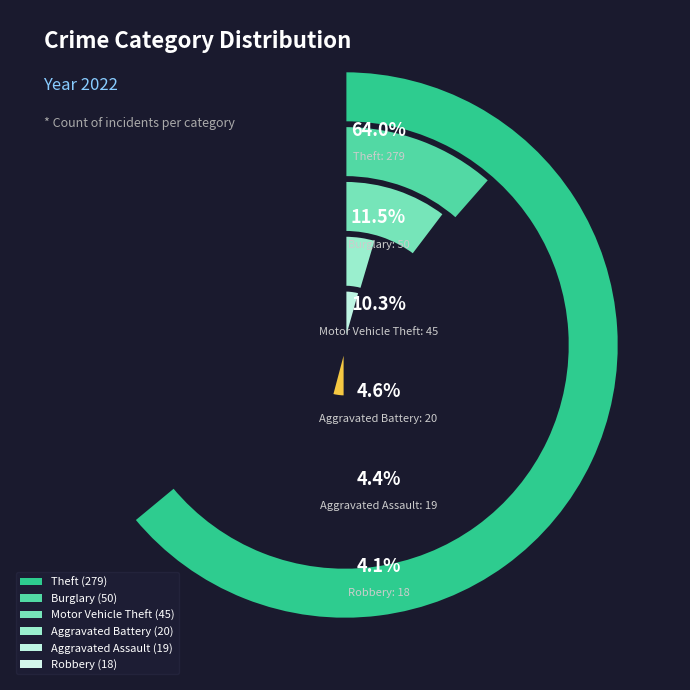

How much of the chart is everything except Aggravated Assault?

95.6%